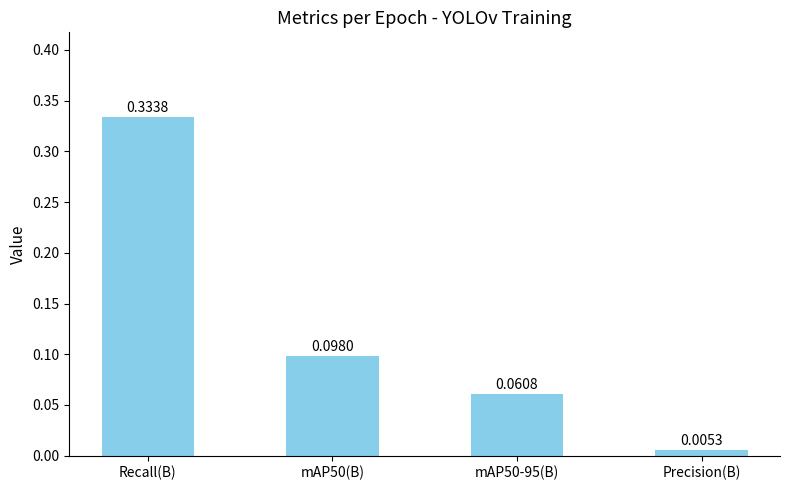

Count the number of data series in this chart.

1